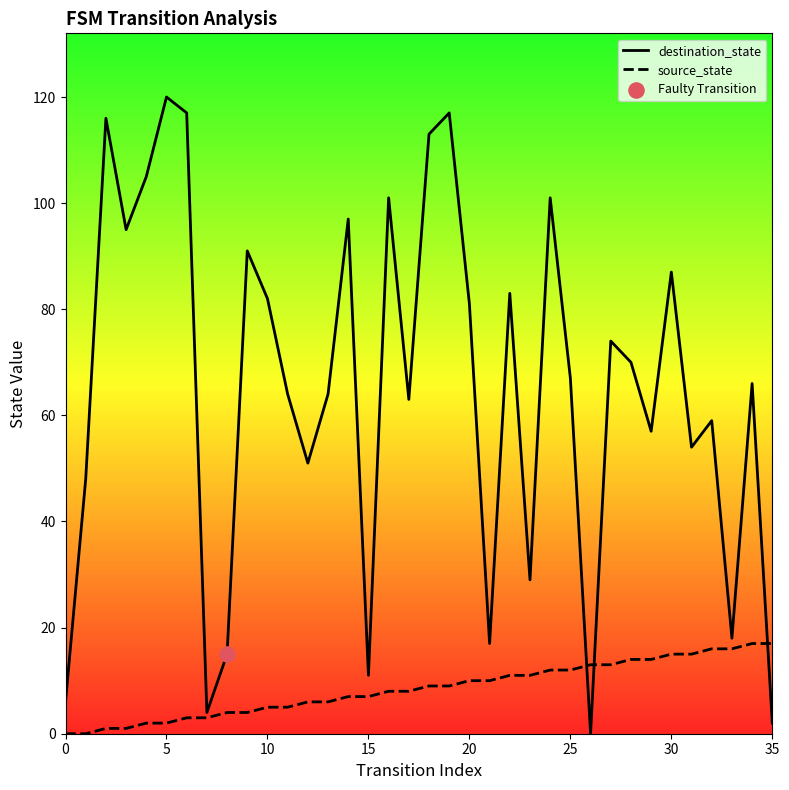

What is the total value across all series at 30?

102